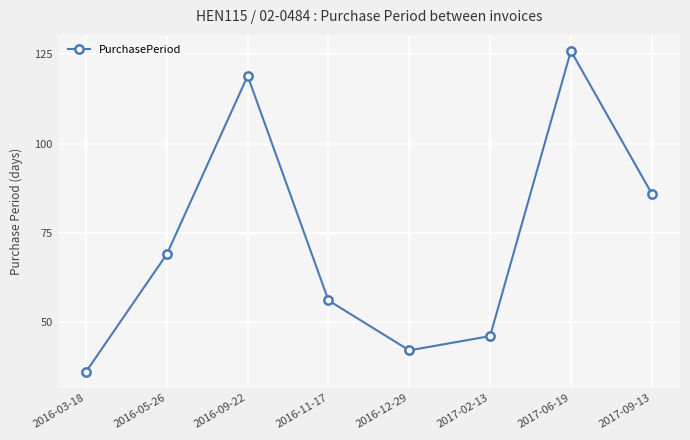

What is the change in value from 2016-03-18 to 2017-02-13?

+10